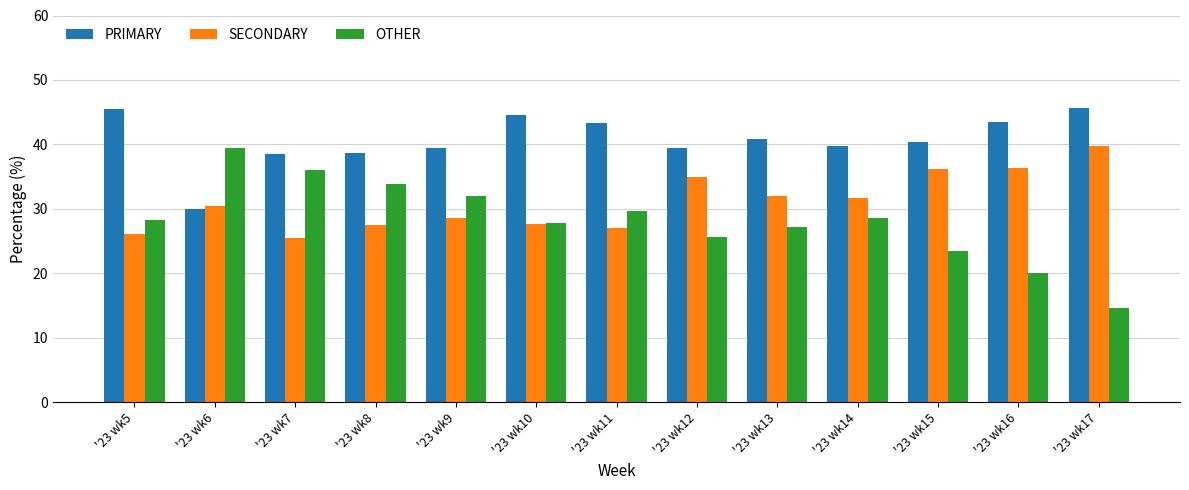

At which label does SECONDARY first exceed 30?

'23 wk6